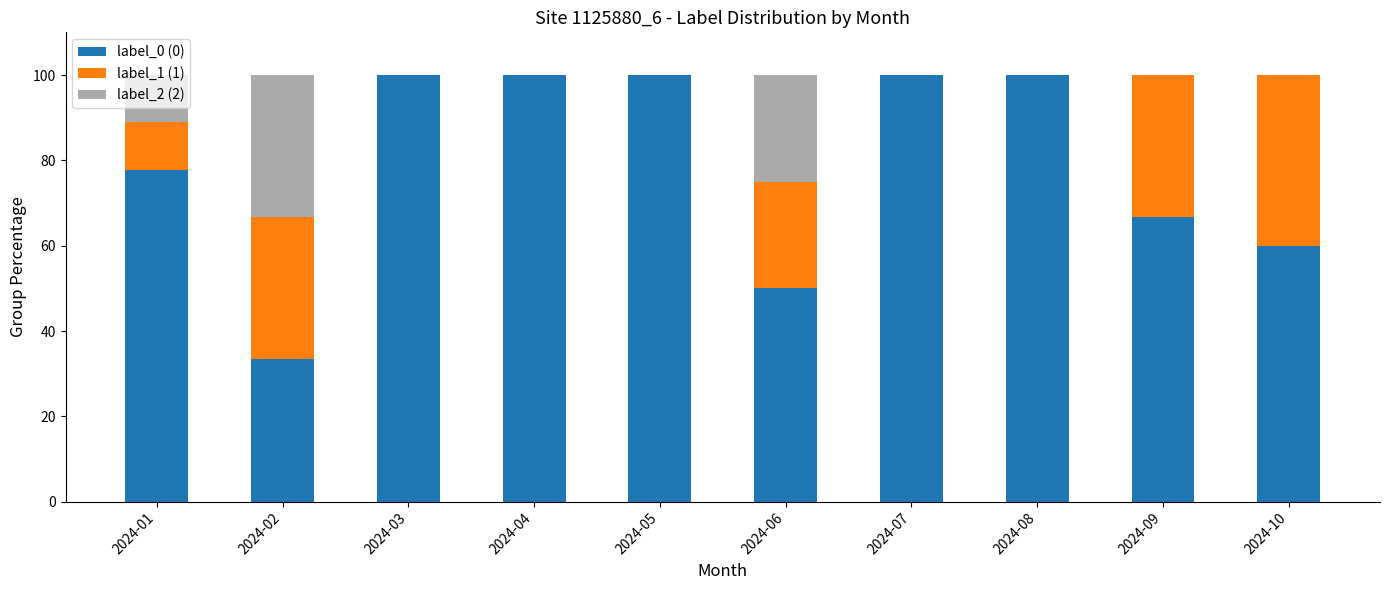

What is the total value across all series at 2024-02?

100.0